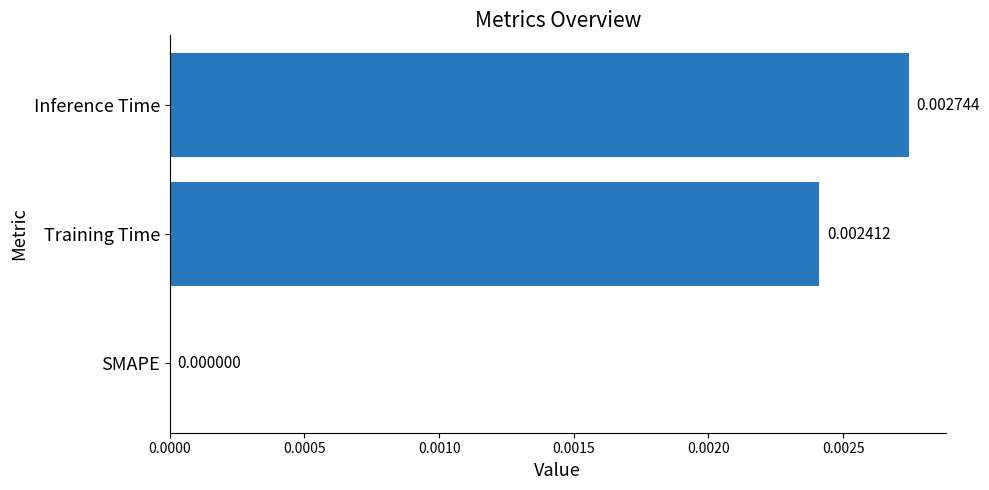

At which label is the value closest to 0?

SMAPE